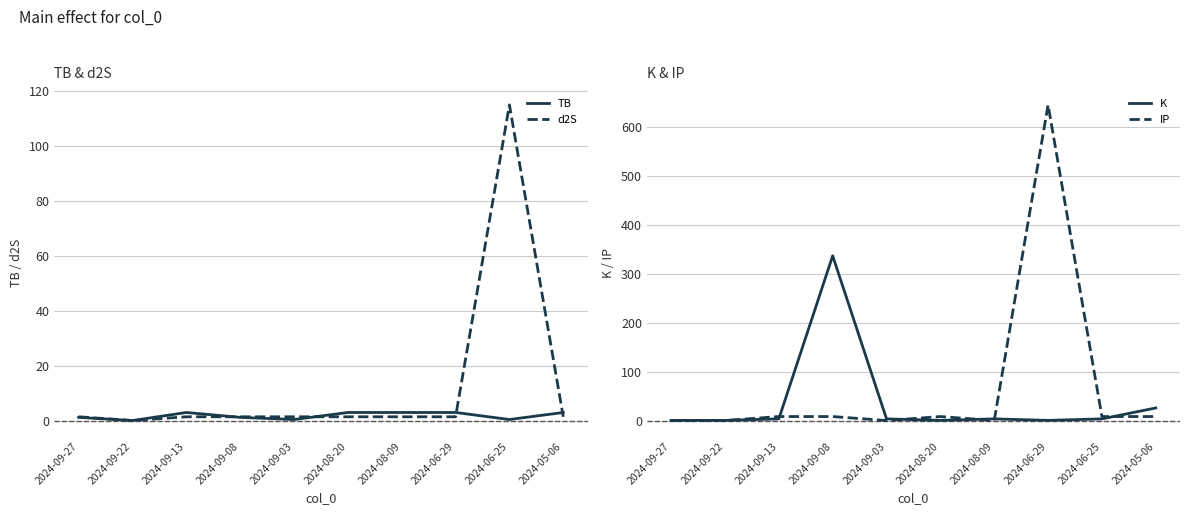

Which series has the largest range (max minus min)?

IP